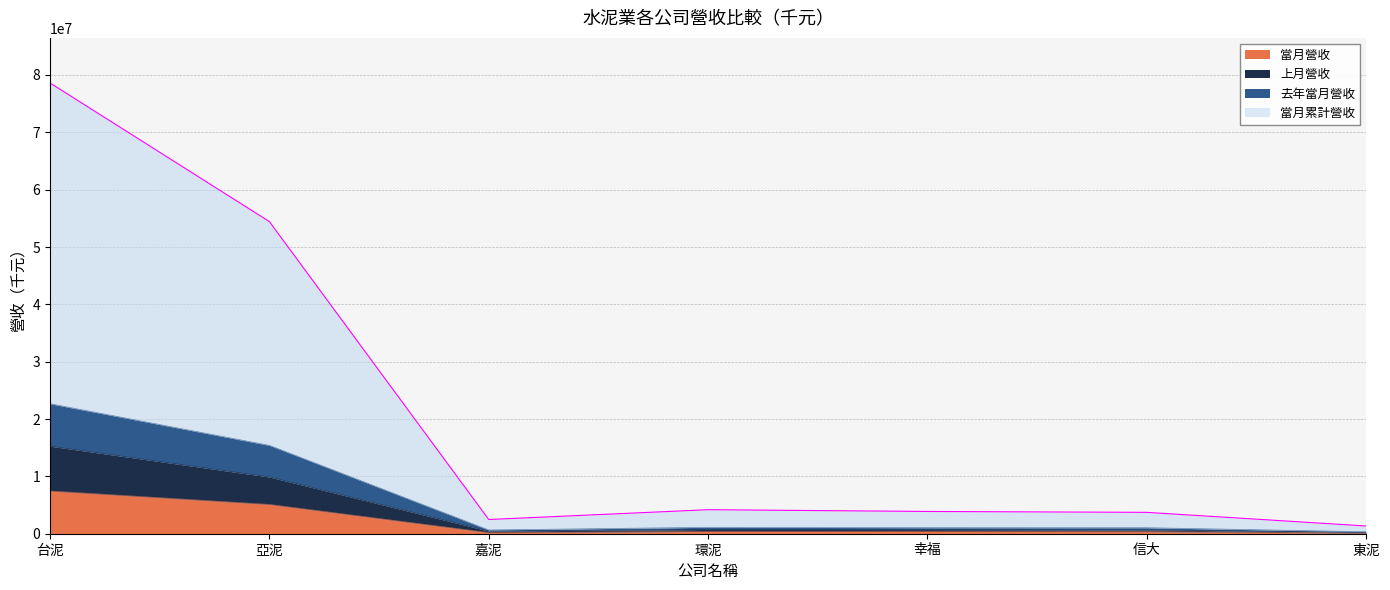

The 上月營收 series shows 743659 at 環泥. True or false?

True